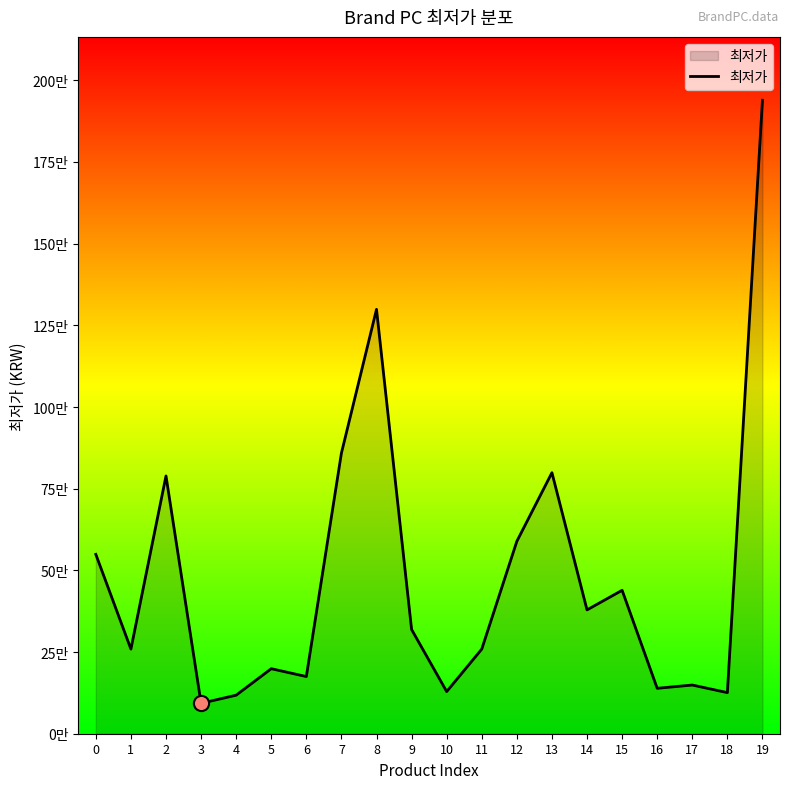

Approximately how many times larger is the value at 5 compared to 19?

0.1